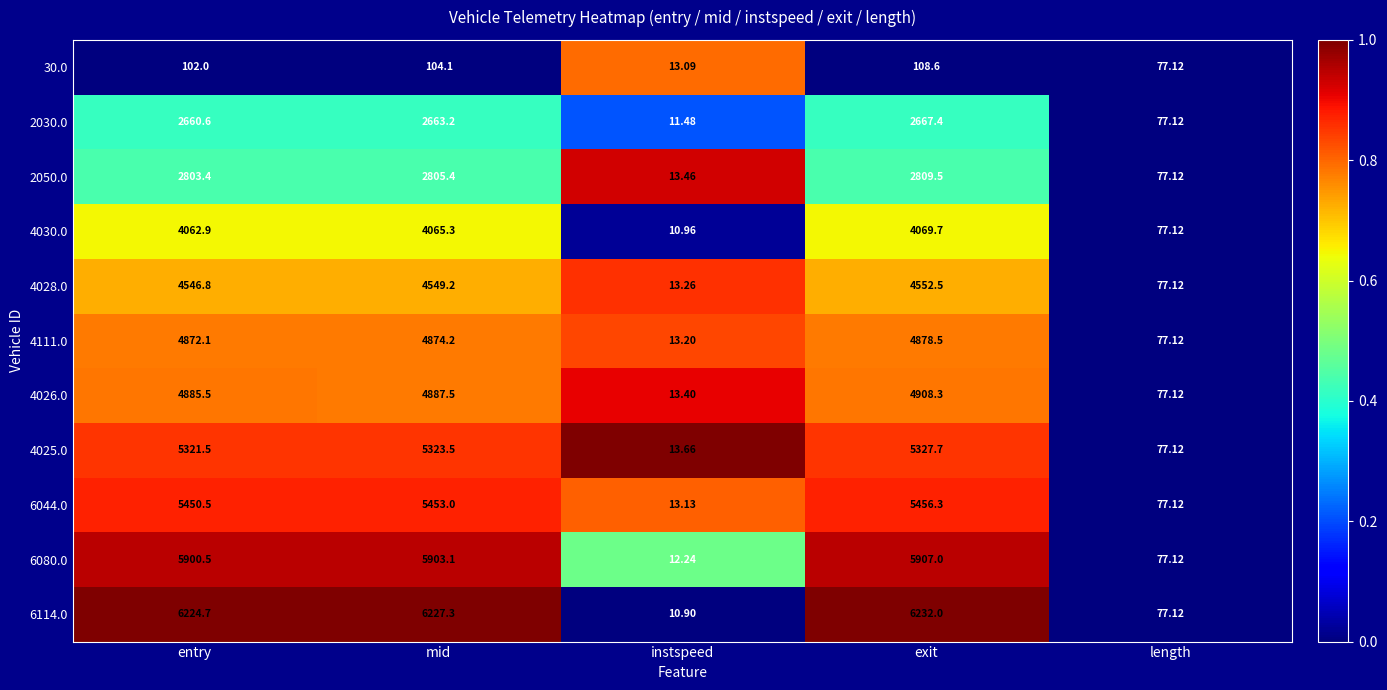

Which category has the highest value in the 6114.0 series?

exit